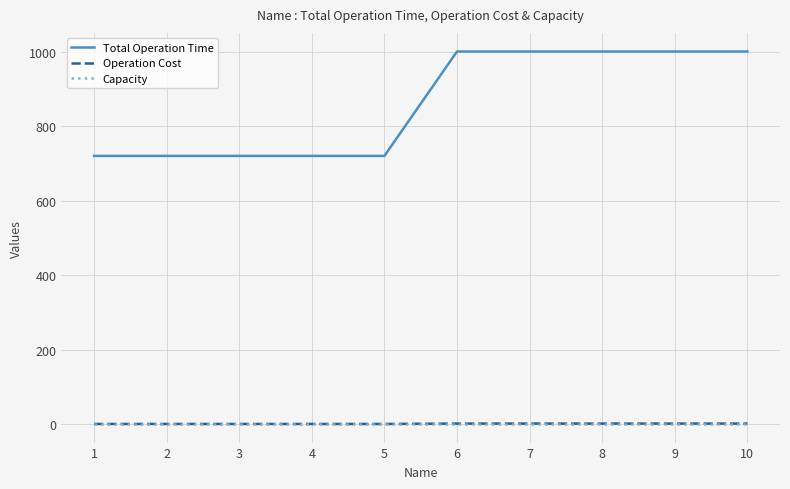

The value of Total Operation Time at 7 is 1000. True or false?

True